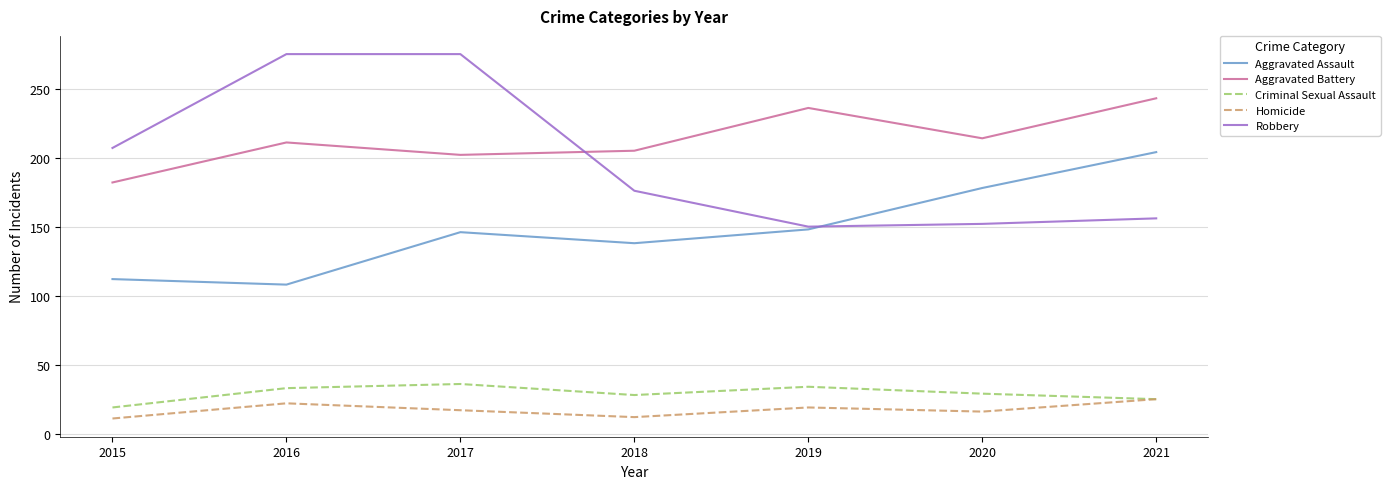

Where is the first local minimum for Criminal Sexual Assault?

2018